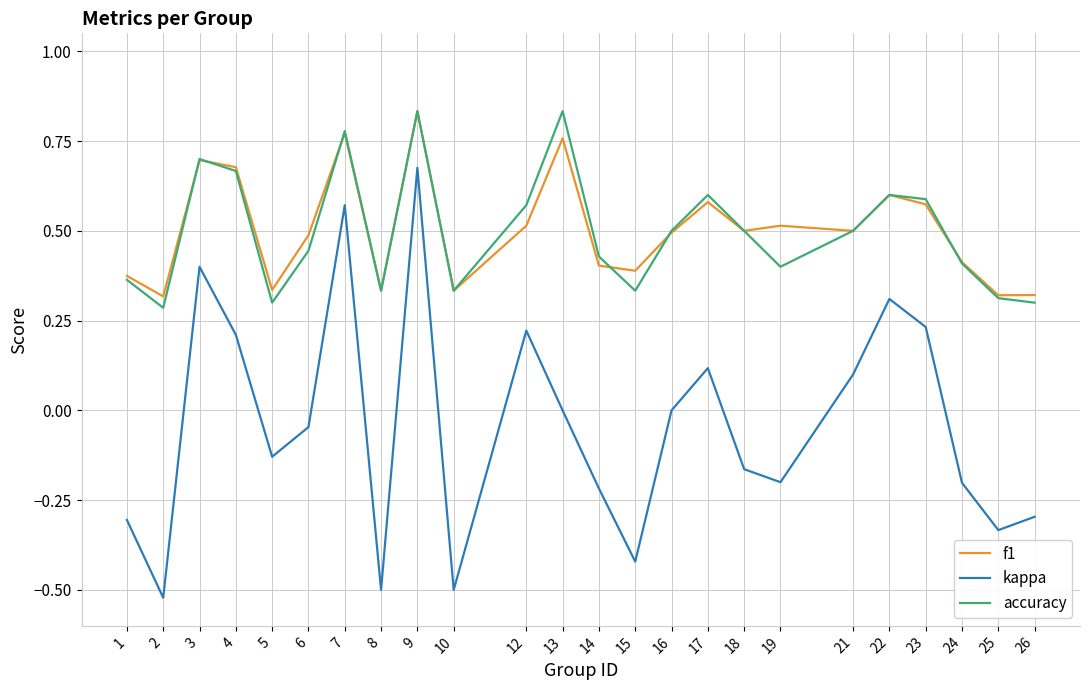

What is the sum of all f1 values?

12.0